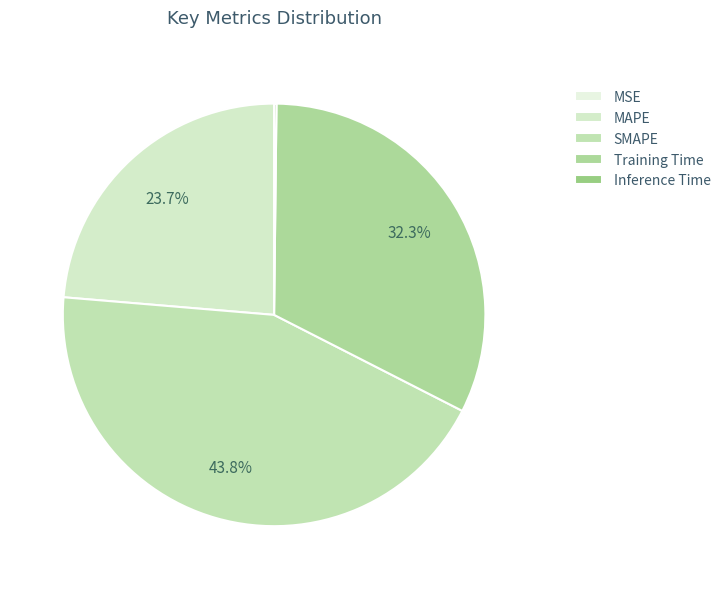

What is the smallest slice in the pie chart?

MSE